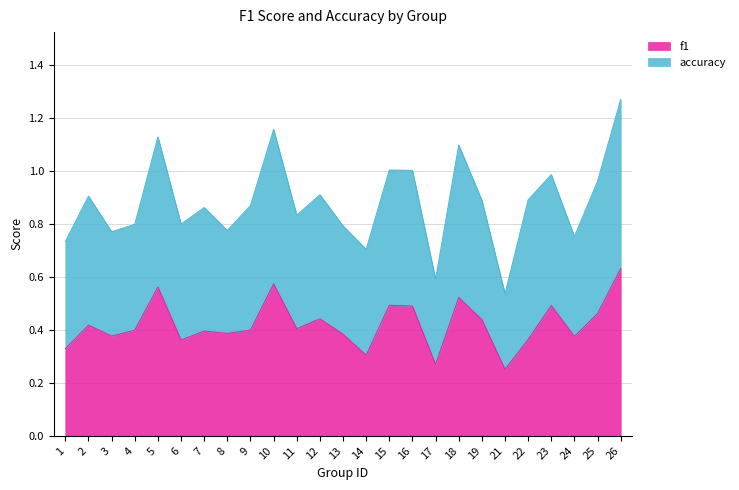

The value of f1 at 16 is 0.1. True or false?

False